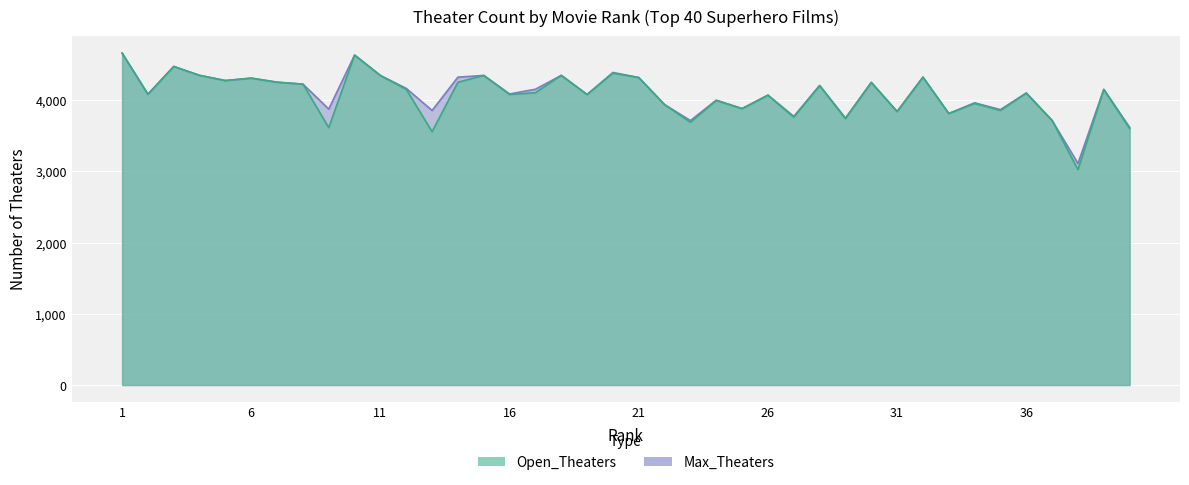

List the labels in order of Open_Theaters value, smallest first.

38, 13, 40, 9, 23, 37, 29, 27, 33, 31, 35, 25, 22, 34, 24, 26, 16, 19, 2, 36, 17, 39, 12, 28, 8, 30, 14, 7, 5, 6, 21, 32, 11, 15, 4, 18, 20, 3, 10, 1